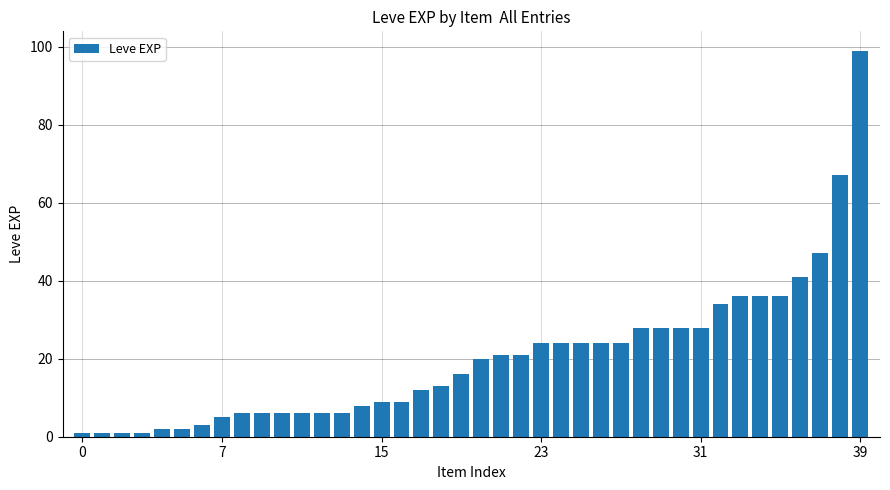

What is the maximum value shown in the chart?

99